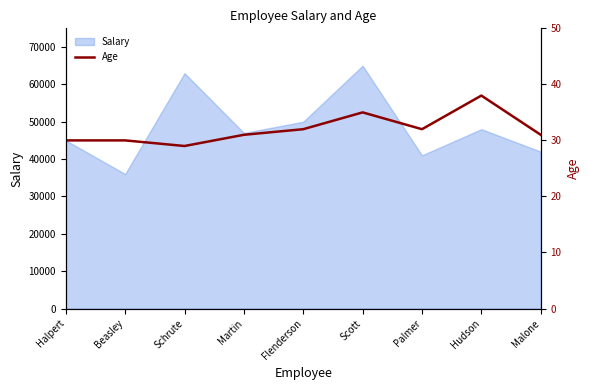

The Salary series shows 55358 at Beasley. True or false?

False